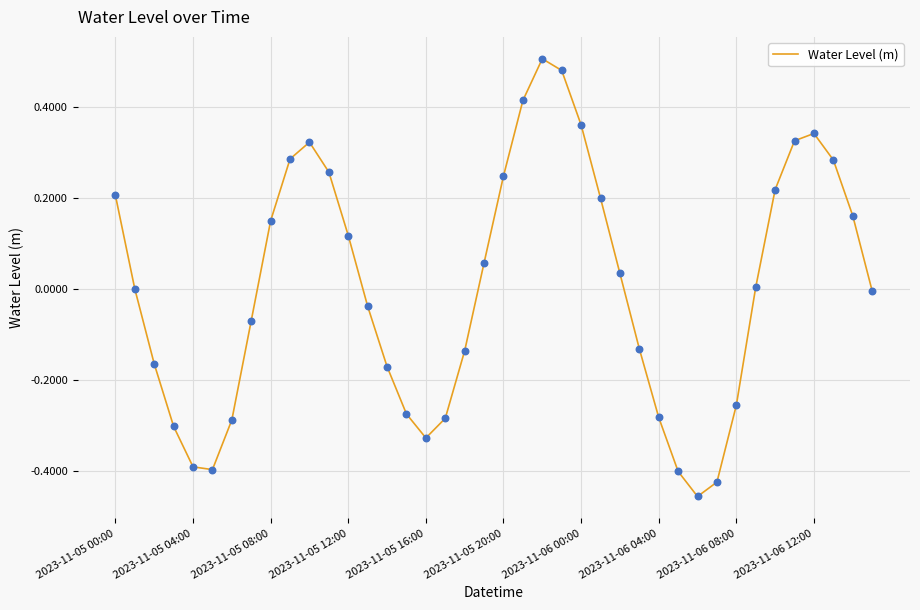

What is the difference between the maximum and minimum values?

1.0